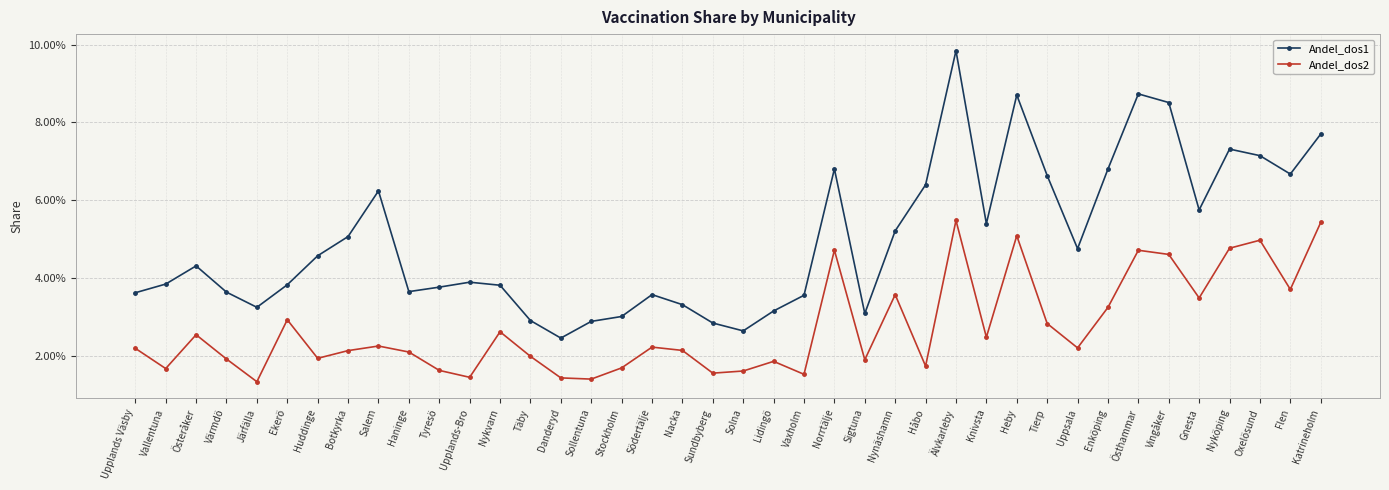

At which label is Andel_dos1 closest to 0?

Danderyd